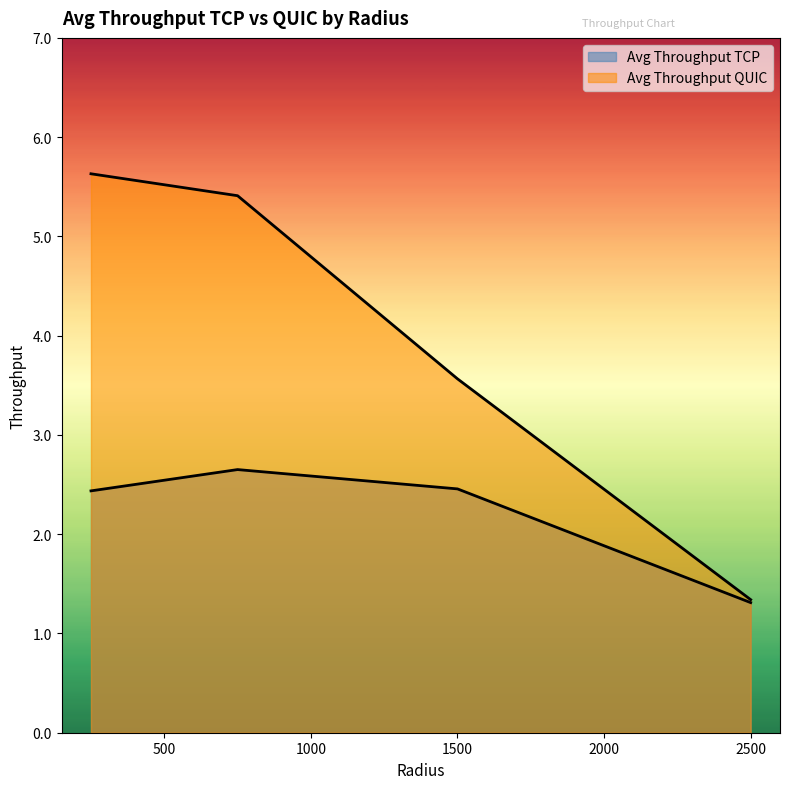

What is the maximum value shown in the chart?

5.6